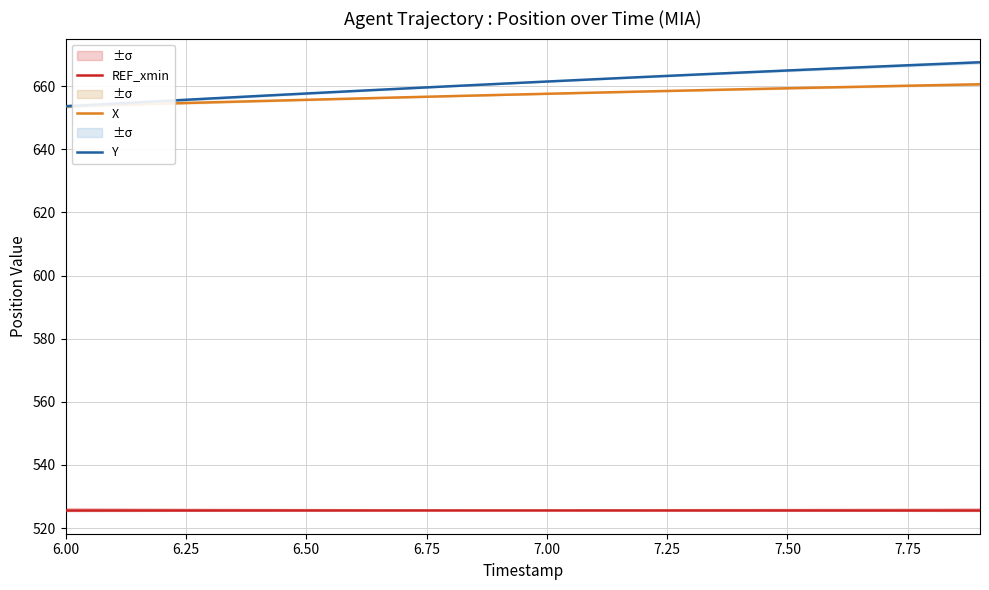

Is it true that X equals 231.5 at 6.00?

False